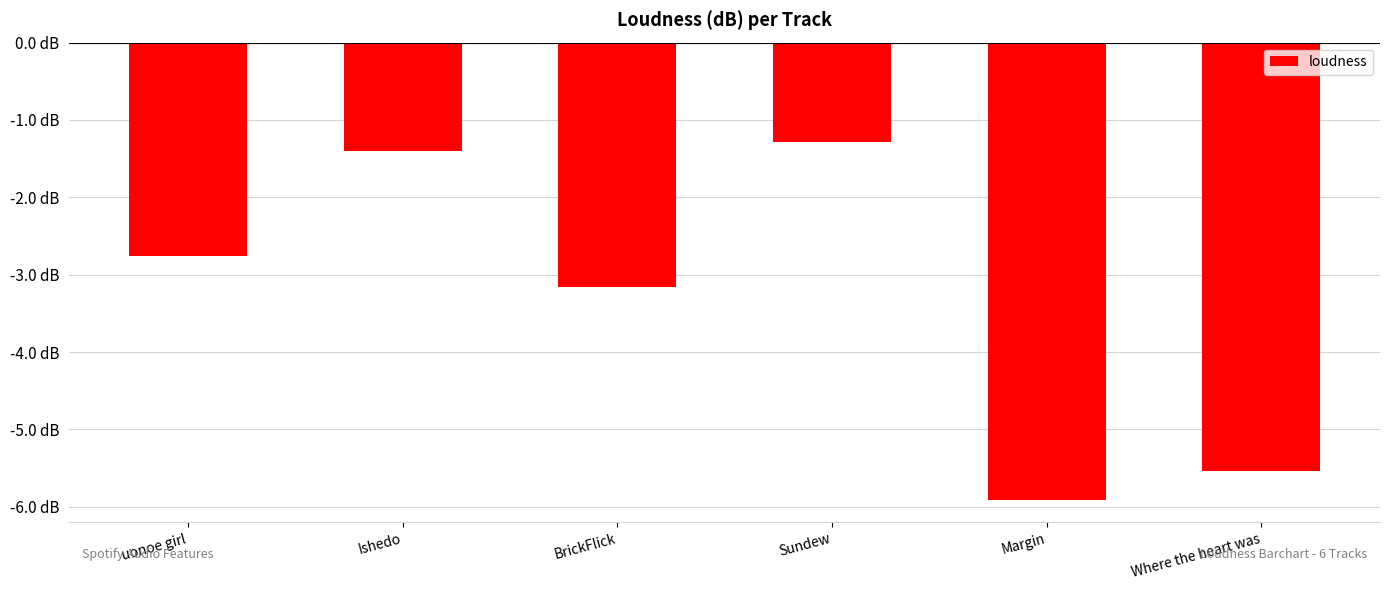

At which label does the data first exceed -2?

Ishedo